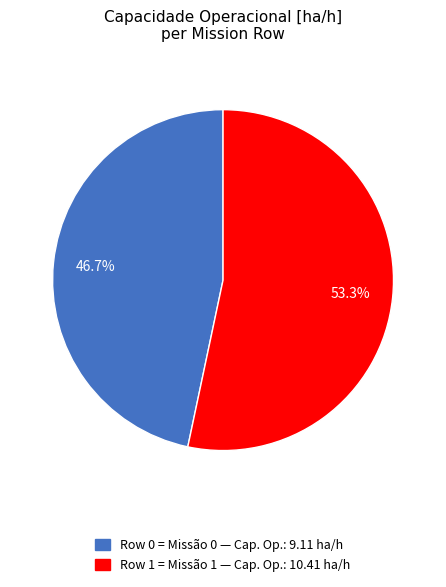

What is the largest slice in the pie chart?

Row 1